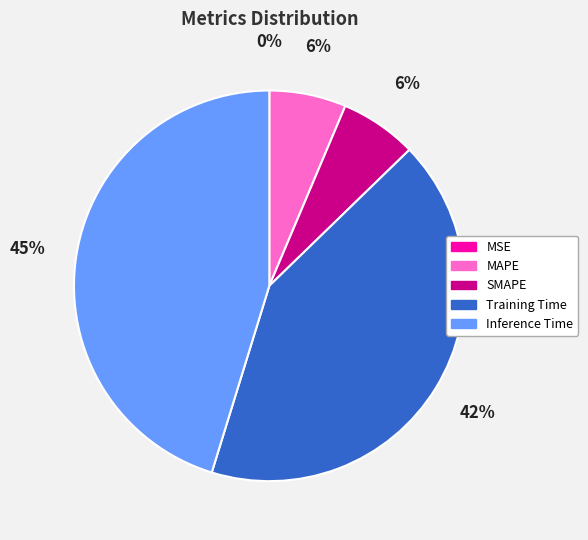

Is there a majority slice in this chart?

No